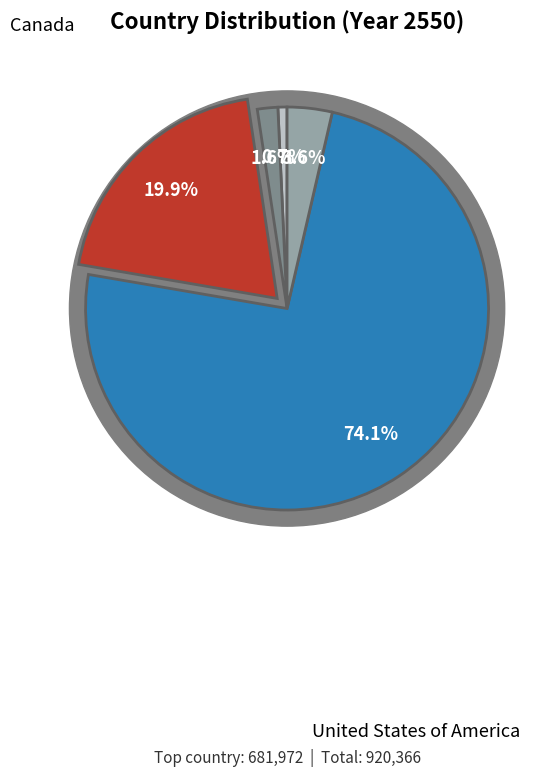

To the nearest percent, what is the average slice percentage?

20%